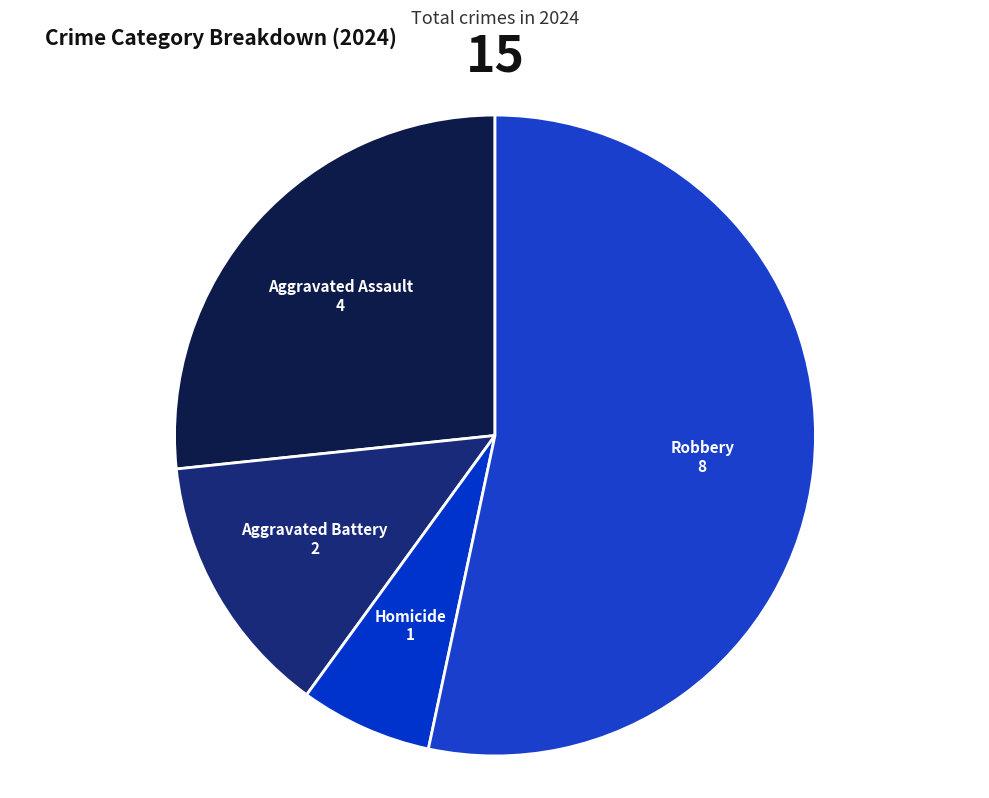

Does Homicide account for over 50% of the chart?

No